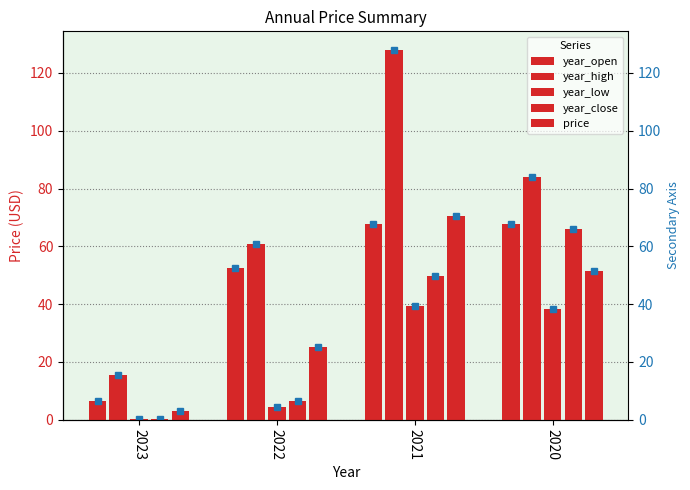

The year_high series shows 21.5 at 2023. True or false?

False